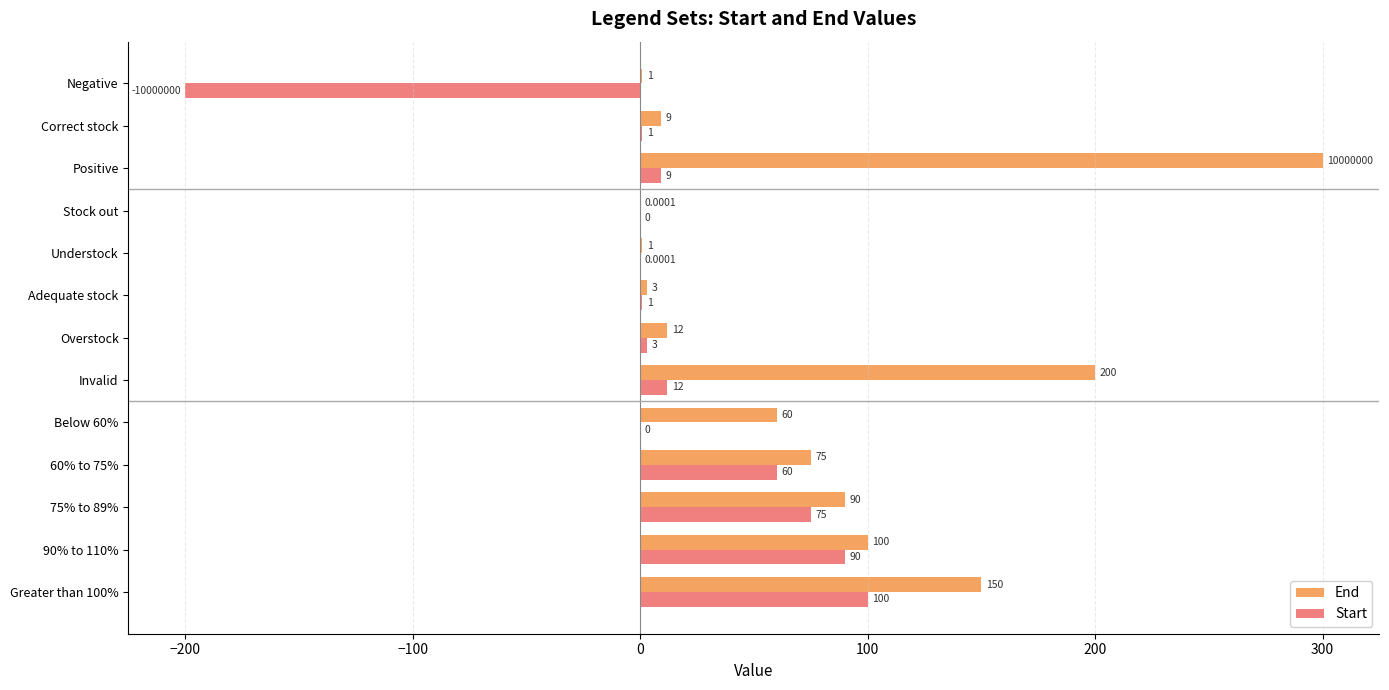

At which label does End reach its peak?

Positive